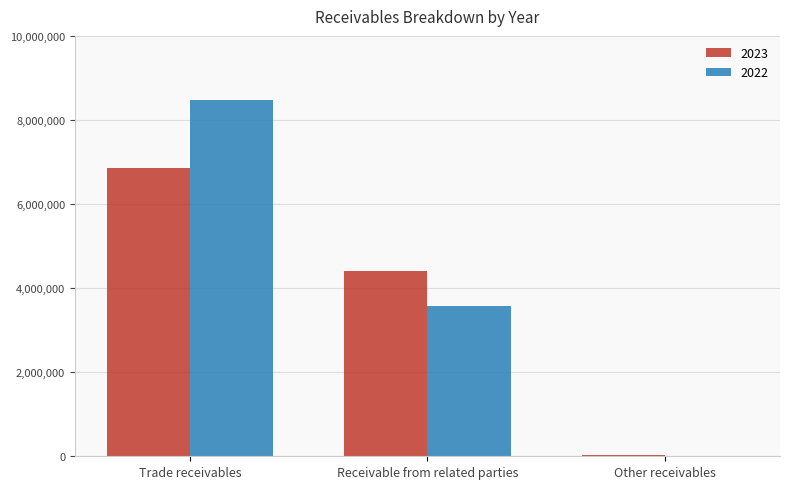

What is the total value across all series at Other receivables?

38201